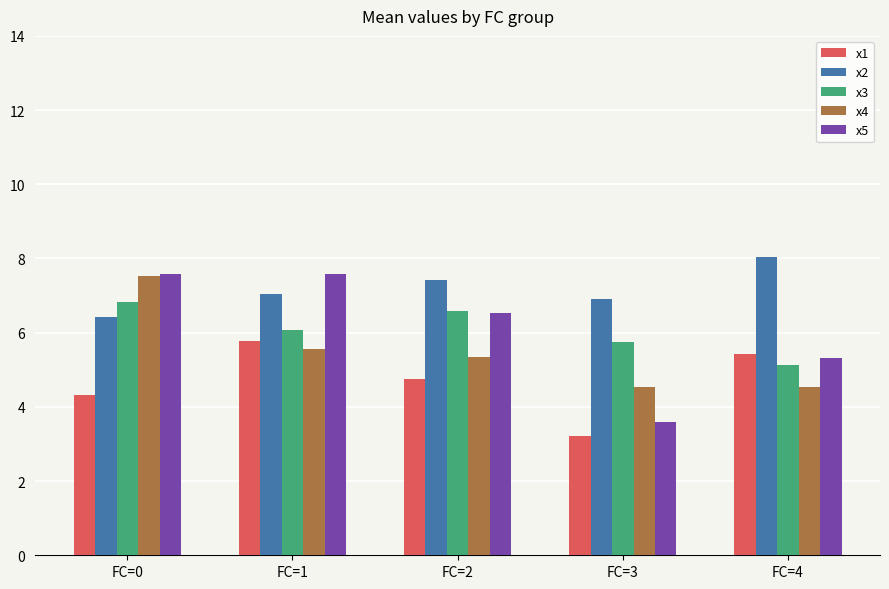

Which series has the widest spread of values?

x5